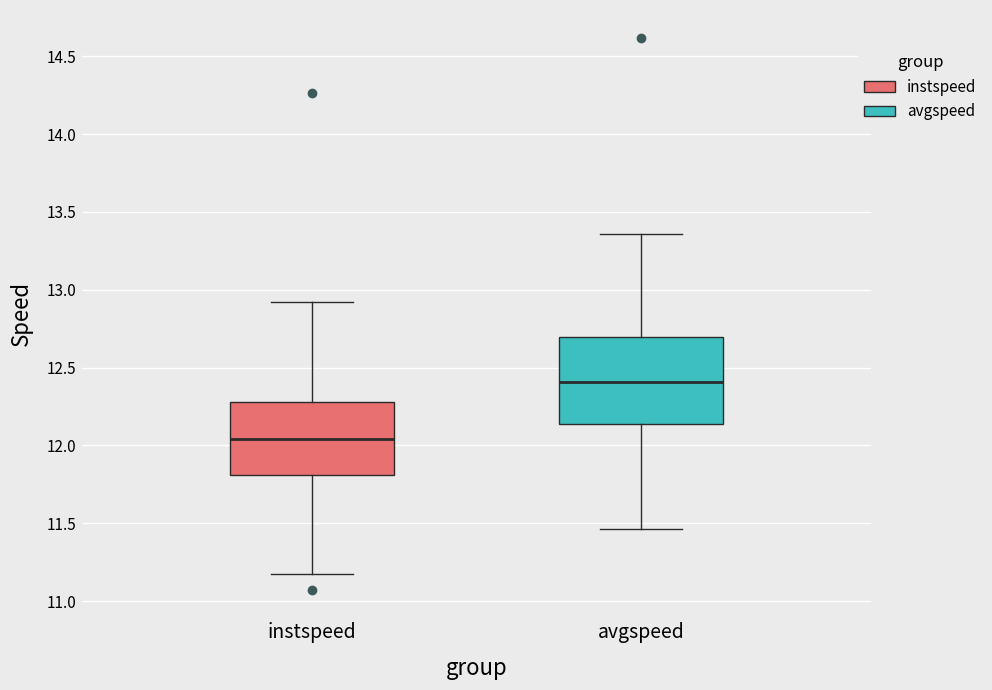

Reading left to right, transcribe this box plot: for each box, give where its median line is, the range the box spans, and where its two whiskers end, as read against the y-axis. The values are not printed on the chart, so give them approximately, as read against the axis.

instspeed: median 12.05, box 11.80 to 12.30, whiskers 11.15 to 12.90
avgspeed: median 12.40, box 12.15 to 12.70, whiskers 11.45 to 13.35